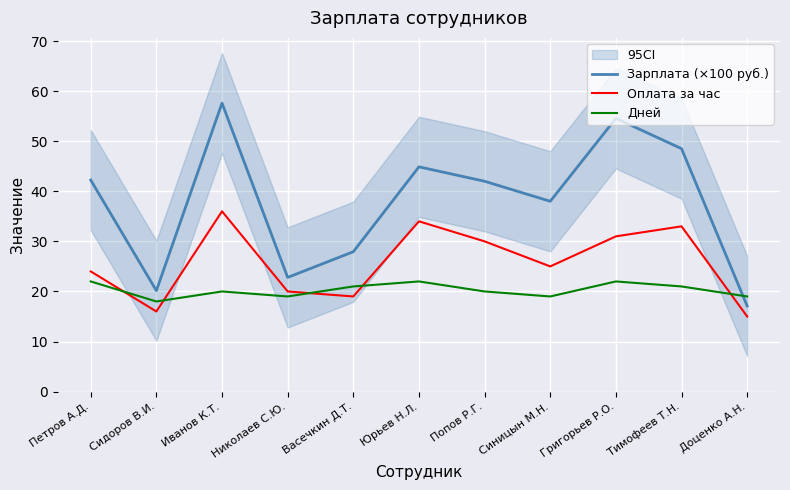

What is the total value across all series at Сидоров В.И.?

54.2